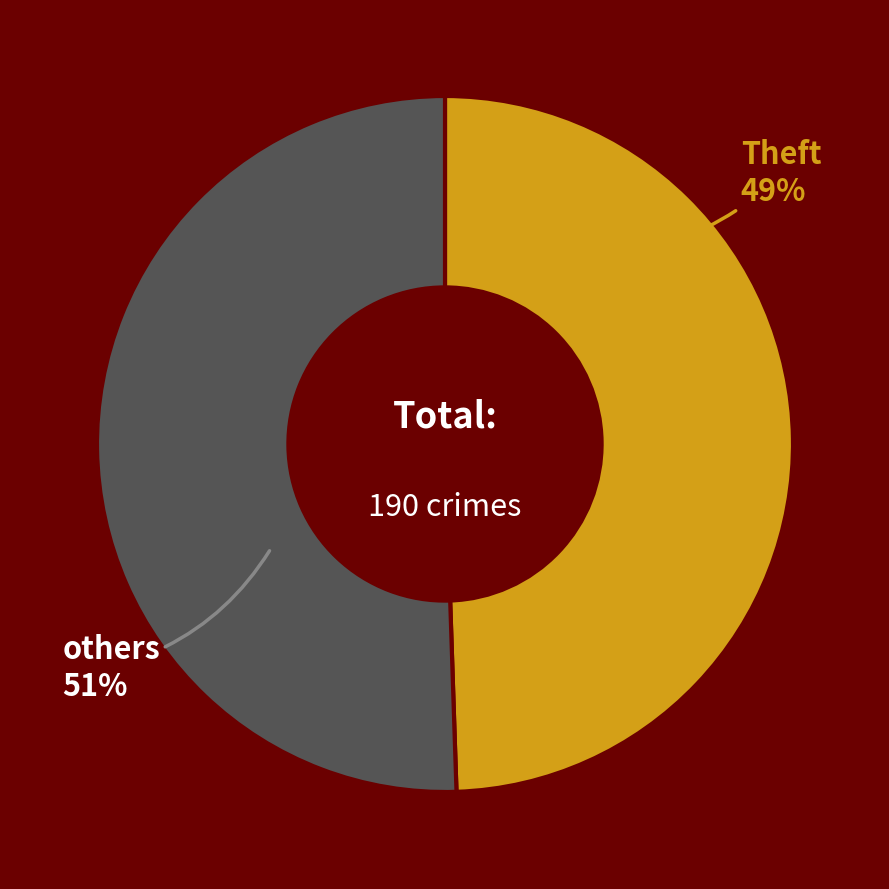

What is the ratio of the value at Theft to the value at others?

1.0